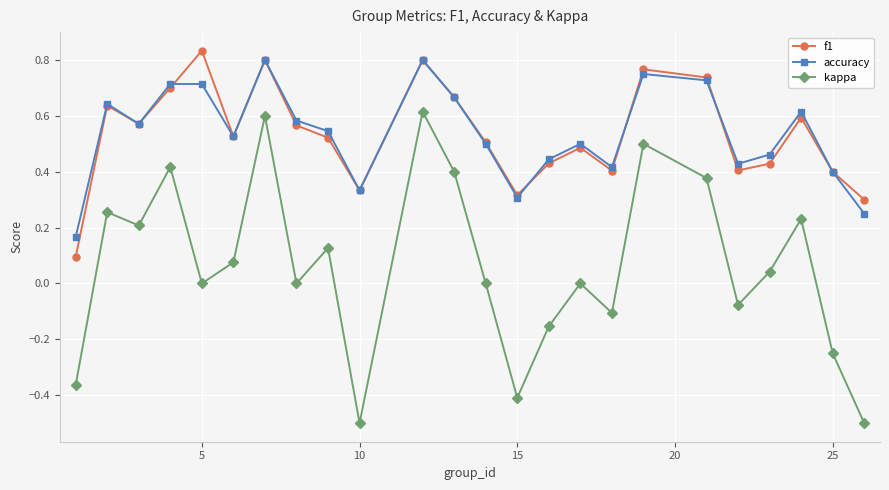

True or false: kappa and accuracy cross at least once.

False